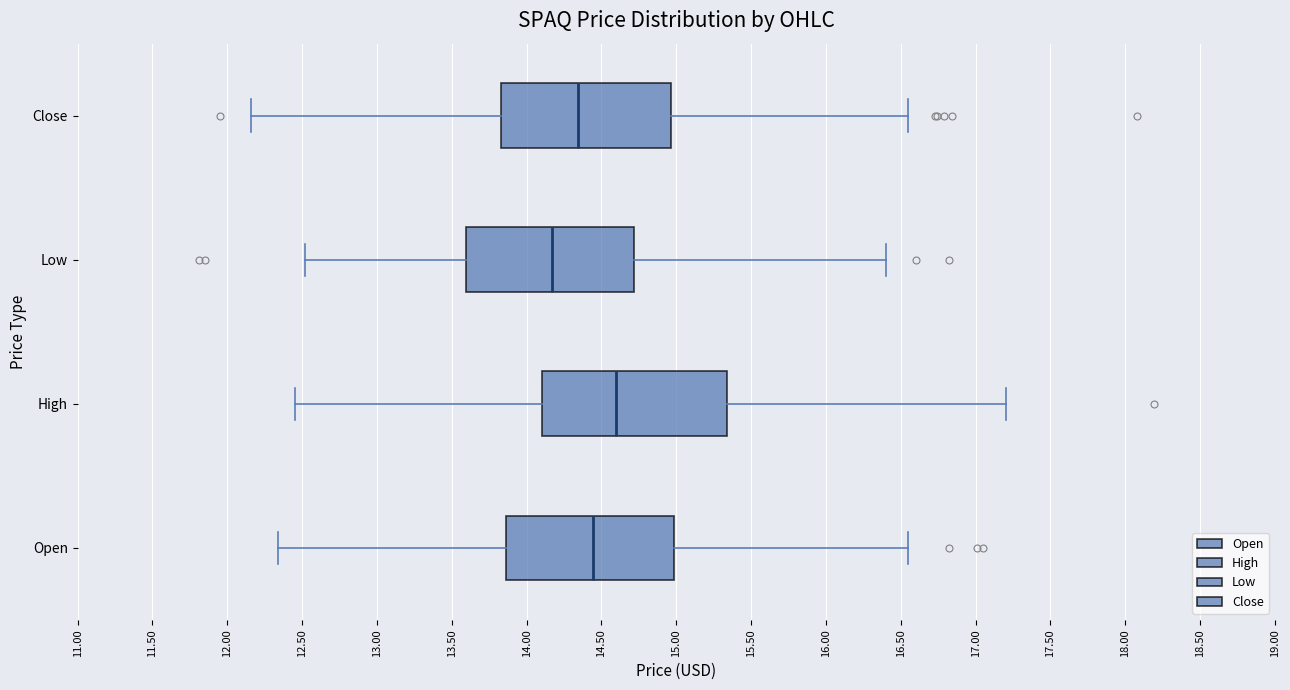

Which box has the furthest to the left median line?

Low